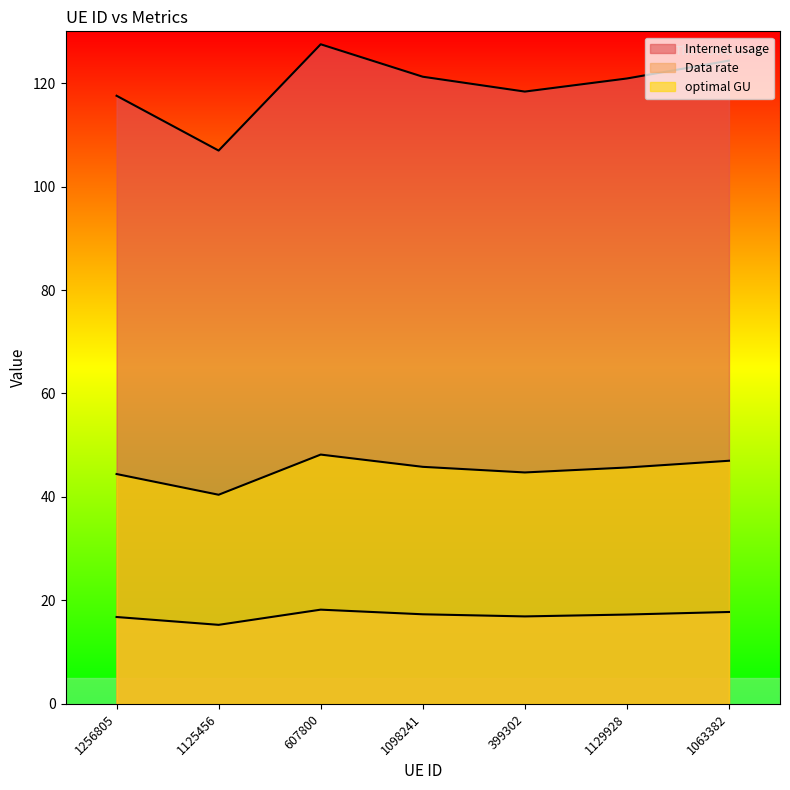

Reading left to right, extract all data points from this chart.

Internet usage: 117.5	107.0	127.5	121.2	118.4	120.9	124.3
Data rate: 44.4	40.4	48.2	45.8	44.7	45.7	47.0
optimal GU: 16.8	15.3	18.2	17.3	16.9	17.3	17.8